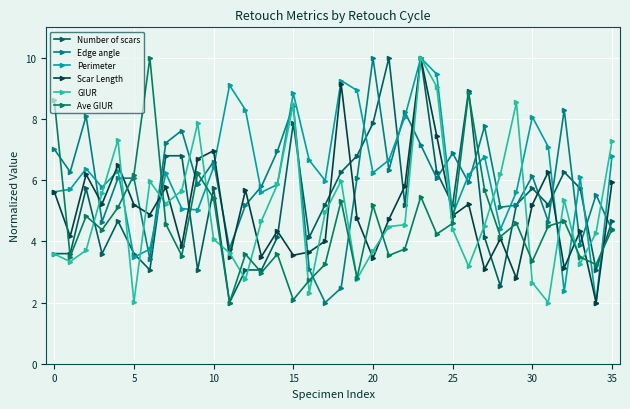

Reading left to right, transcribe all the data shown in this chart.

Number of scars: 3.6	3.6	5.7	3.6	4.7	3.6	3.1	6.8	6.8	3.1	5.7	2.0	3.1	3.1	4.1	7.9	4.1	5.2	6.3	6.8	7.9	10.0	5.2	10.0	6.3	5.2	8.9	4.1	2.5	5.2	5.7	5.2	6.3	5.7	3.1	4.7
Edge angle: 7.0	6.3	8.1	4.6	6.1	6.1	3.4	7.2	7.6	5.9	6.6	3.8	5.2	5.8	6.9	8.4	3.1	2.0	2.5	6.1	10.0	6.3	8.2	7.2	6.1	6.9	5.9	7.8	5.1	5.2	6.1	4.6	8.3	3.9	5.5	4.4
Perimeter: 5.6	5.7	6.4	5.8	6.3	3.5	3.7	6.2	5.1	5.0	6.4	9.1	8.3	5.6	5.9	8.8	6.7	6.0	9.3	8.9	6.2	6.7	8.1	10.0	9.5	4.9	6.2	6.8	4.4	5.6	8.1	7.1	2.4	6.1	2.0	6.8
Scar Length: 5.6	4.2	6.2	5.2	6.5	5.2	4.9	5.8	3.9	6.7	7.0	3.5	5.7	3.5	4.3	3.5	3.7	4.0	9.2	4.7	3.5	4.7	5.8	10.0	7.5	4.8	5.2	3.1	4.1	2.8	5.2	6.3	3.1	4.3	2.0	5.9
GIUR: 3.6	3.3	3.7	5.6	7.3	2.0	6.0	5.2	5.7	7.9	4.1	3.6	2.8	4.7	5.9	8.5	2.3	5.0	6.0	2.8	3.7	4.5	4.5	10.0	9.1	4.4	3.2	4.5	6.2	8.5	2.7	2.0	5.4	3.3	4.3	7.3
Ave GIUR: 8.6	3.5	4.8	4.4	5.1	6.2	10.0	4.6	3.5	6.2	5.4	2.0	3.6	3.0	3.6	2.1	2.7	3.3	5.3	2.8	5.2	3.5	3.8	5.5	4.2	4.6	8.8	5.7	4.2	4.6	3.4	4.5	4.7	3.5	3.2	4.4